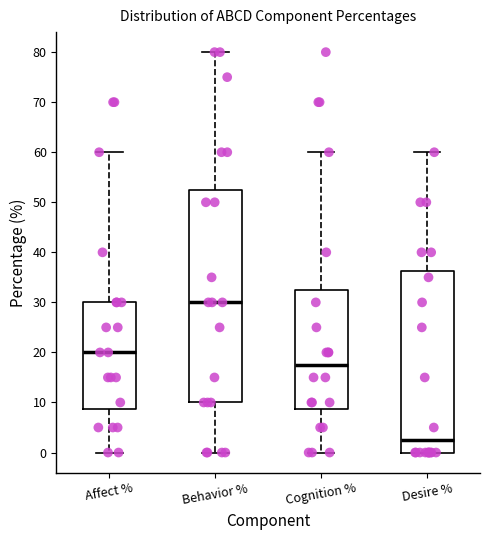

Where does the lower whisker of the box for Affect % end on the y-axis? The values are not printed on the chart, so give them approximately, as read against the axis.

0